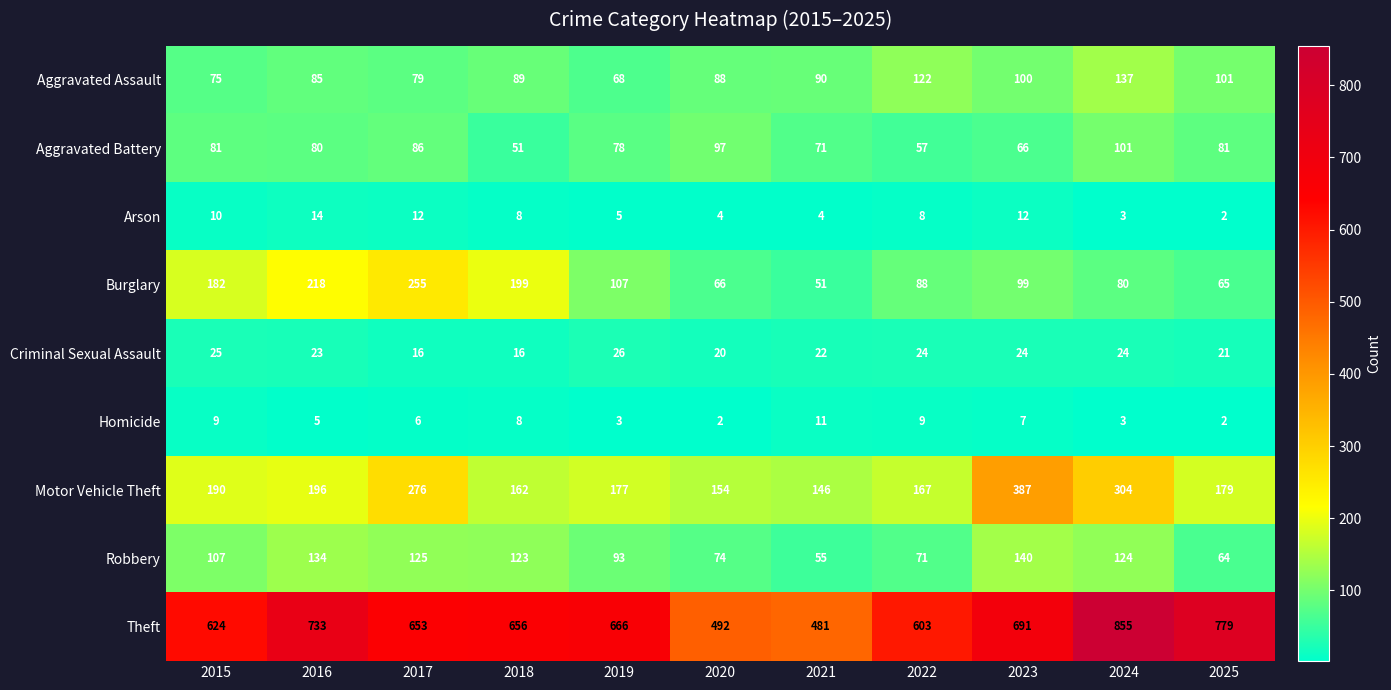

Count the number of categories in the chart.

11